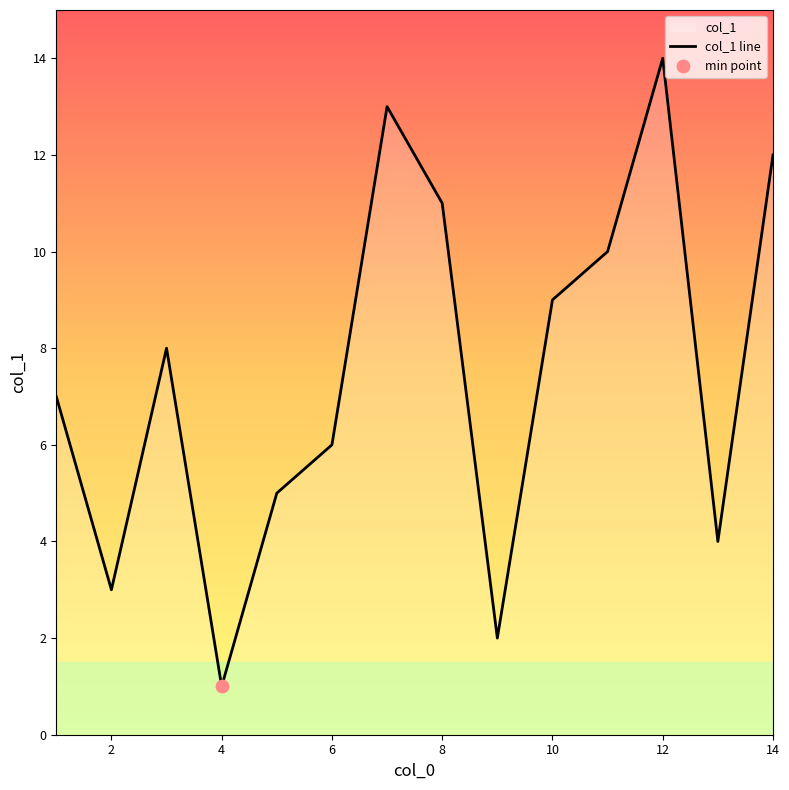

What is the change in value from 4 to 8?

+10